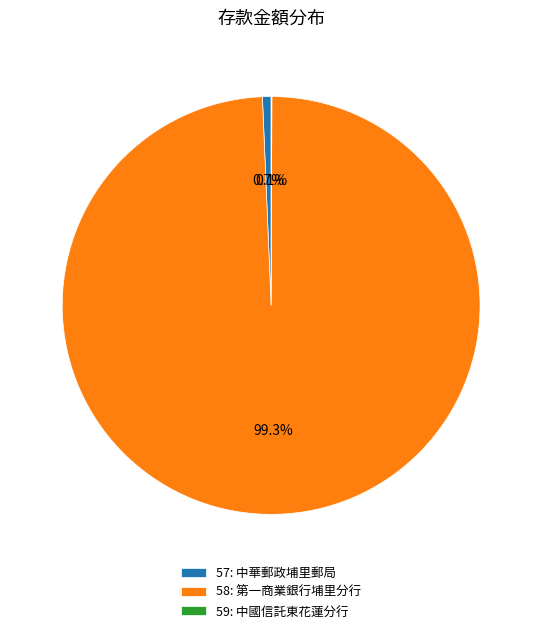

The 58 slice represents 89% of the pie. True or false?

False